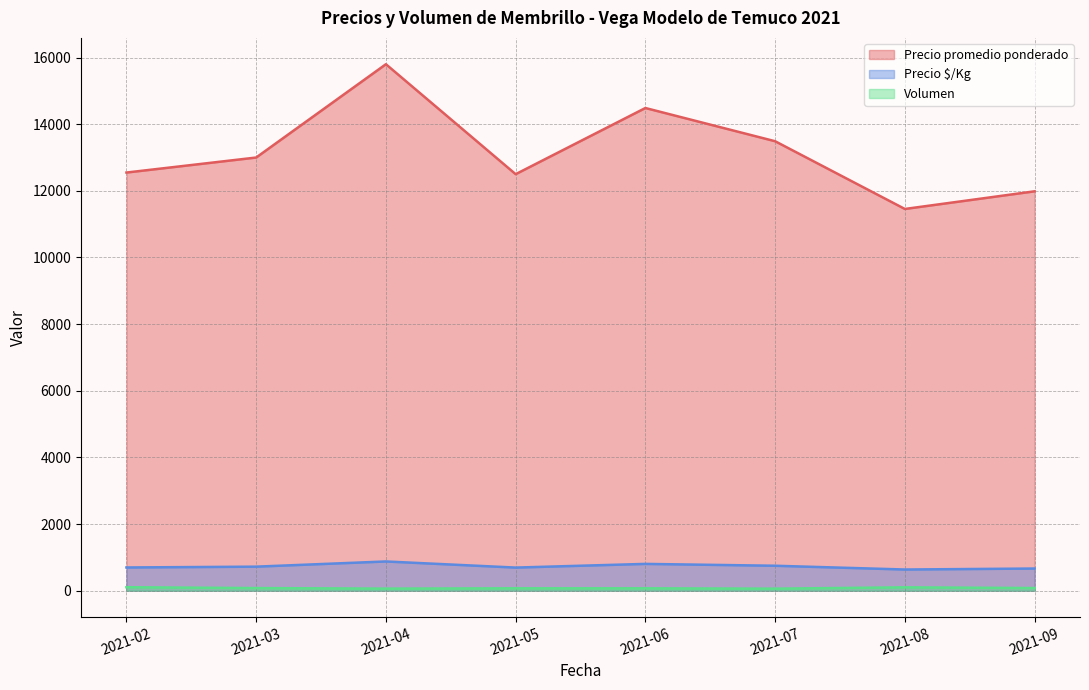

What is the minimum value for Volumen?

61.6